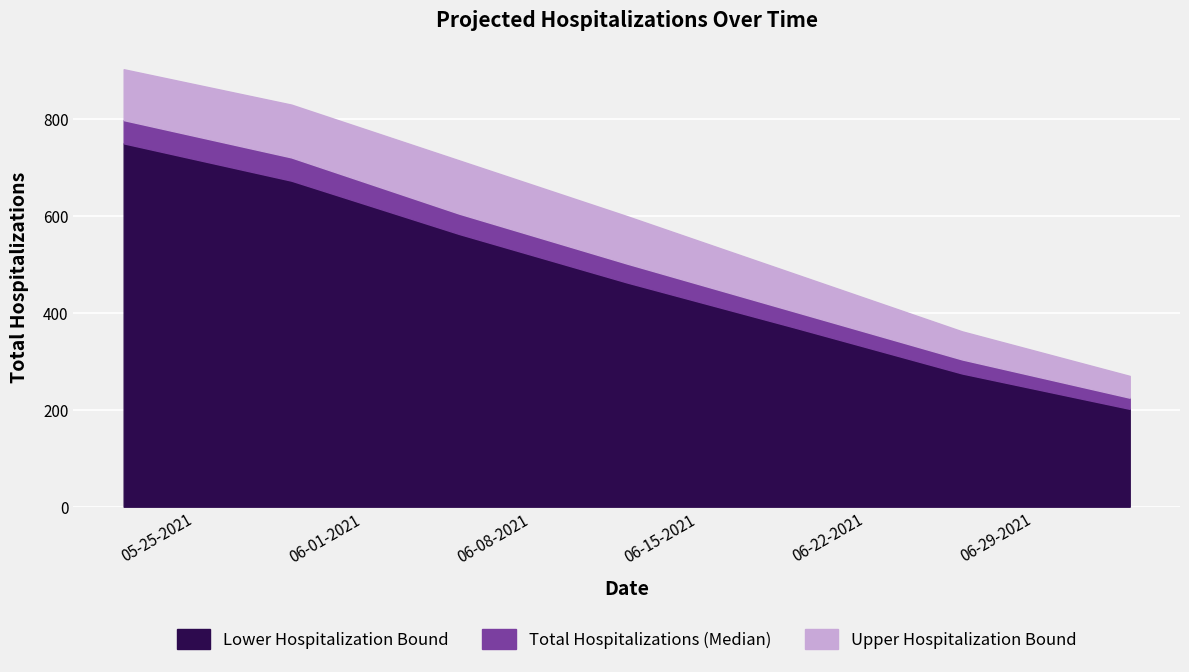

What is the spread (max minus min) of values at 06-12-2021?

137